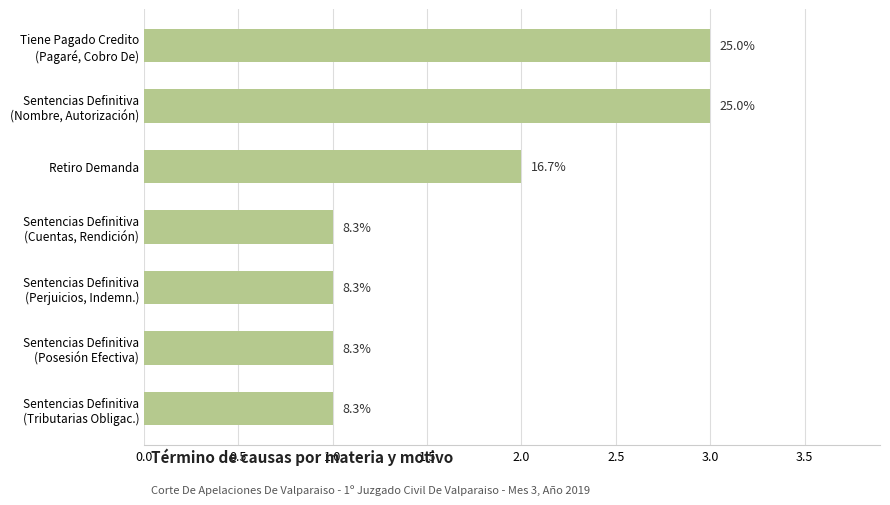

Are the bars horizontal?

Yes